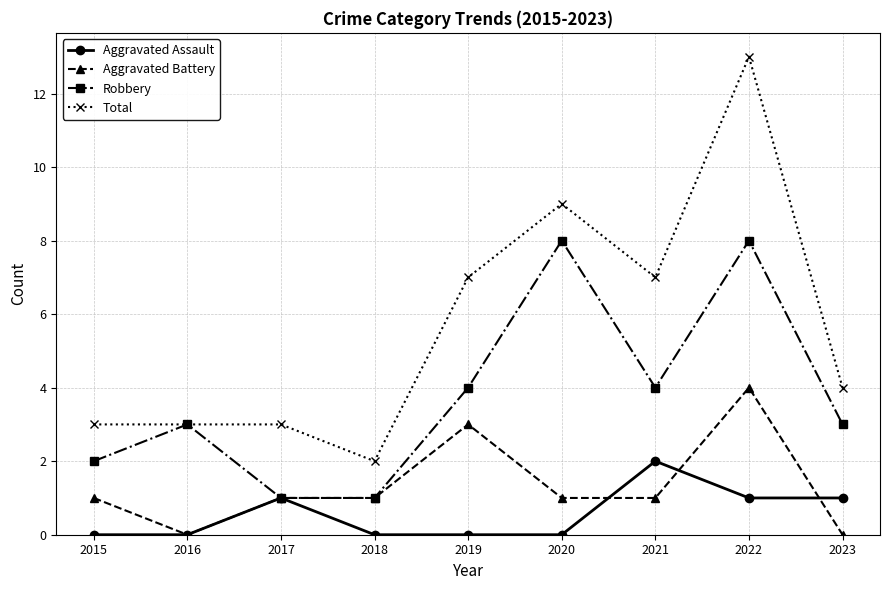

At 2021, list the series in order from smallest to largest.

Aggravated Battery, Aggravated Assault, Robbery, Total